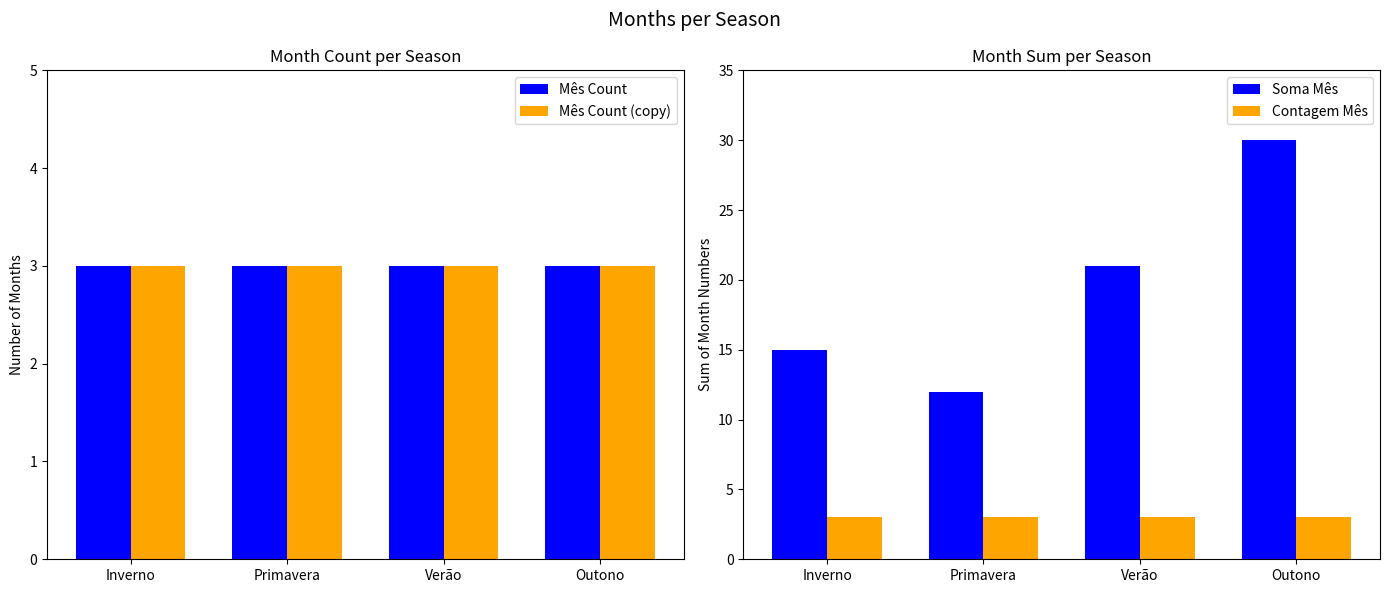

The value of Soma Mês at Inverno is 15. True or false?

True